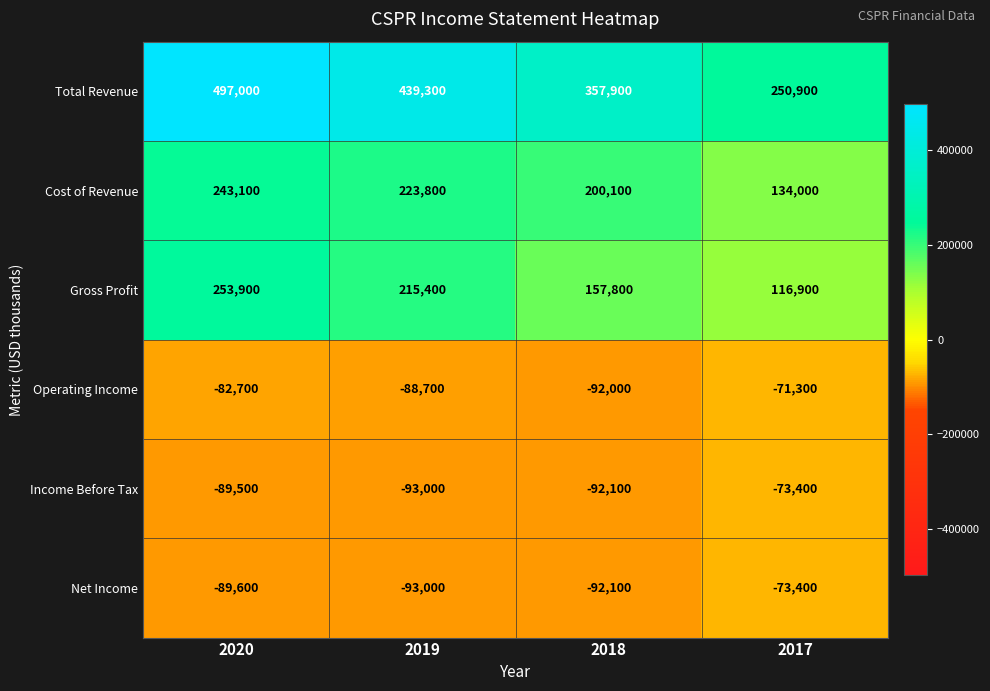

What is the average value of the Cost of Revenue series?

200250